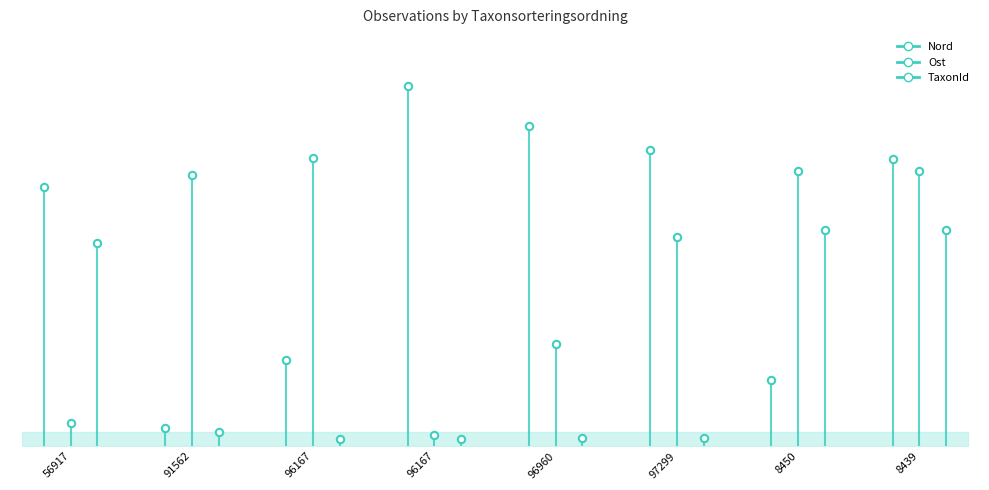

At how many categories does at least one series exceed 0?

8